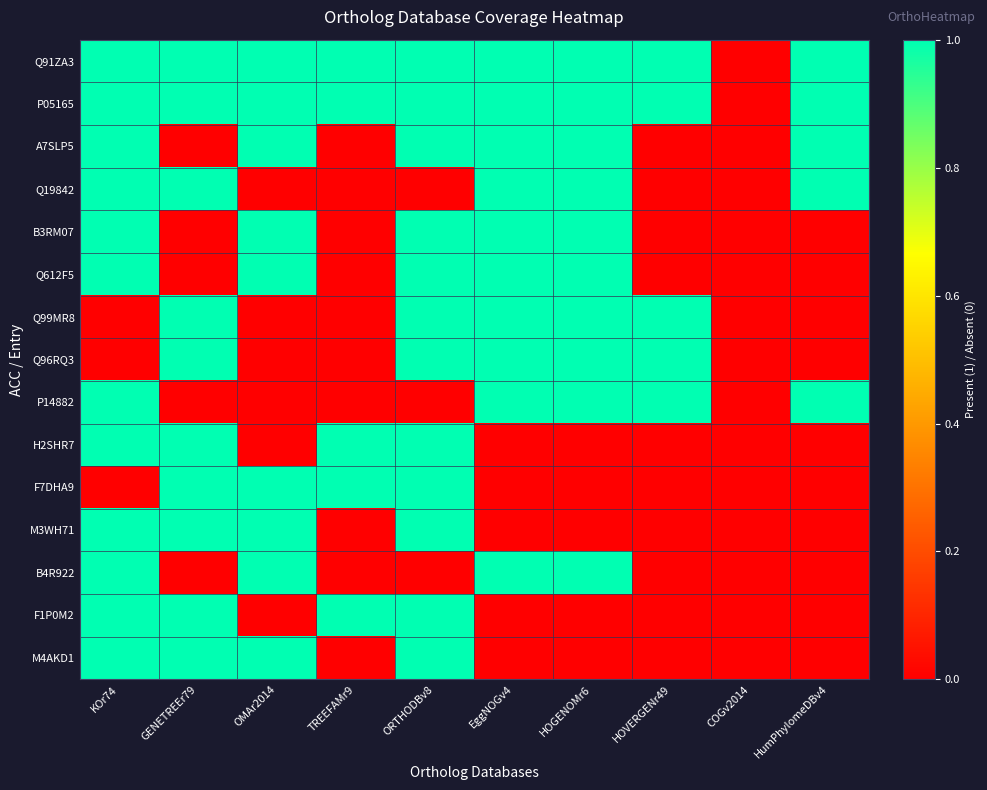

Reading left to right, what are all the values shown in this chart?

Q91ZA3: KOr74=1	GENETREEr79=1	OMAr2014=1	TREEFAMr9=1	ORTHODBv8=1	EggNOGv4=1	HOGENOMr6=1	HOVERGENr49=1	COGv2014=0	HumPhylomeDBv4=1
P05165: KOr74=1	GENETREEr79=1	OMAr2014=1	TREEFAMr9=1	ORTHODBv8=1	EggNOGv4=1	HOGENOMr6=1	HOVERGENr49=1	COGv2014=0	HumPhylomeDBv4=1
A7SLP5: KOr74=1	GENETREEr79=0	OMAr2014=1	TREEFAMr9=0	ORTHODBv8=1	EggNOGv4=1	HOGENOMr6=1	HOVERGENr49=0	COGv2014=0	HumPhylomeDBv4=1
Q19842: KOr74=1	GENETREEr79=1	OMAr2014=0	TREEFAMr9=0	ORTHODBv8=0	EggNOGv4=1	HOGENOMr6=1	HOVERGENr49=0	COGv2014=0	HumPhylomeDBv4=1
B3RM07: KOr74=1	GENETREEr79=0	OMAr2014=1	TREEFAMr9=0	ORTHODBv8=1	EggNOGv4=1	HOGENOMr6=1	HOVERGENr49=0	COGv2014=0	HumPhylomeDBv4=0
Q612F5: KOr74=1	GENETREEr79=0	OMAr2014=1	TREEFAMr9=0	ORTHODBv8=1	EggNOGv4=1	HOGENOMr6=1	HOVERGENr49=0	COGv2014=0	HumPhylomeDBv4=0
Q99MR8: KOr74=0	GENETREEr79=1	OMAr2014=0	TREEFAMr9=0	ORTHODBv8=1	EggNOGv4=1	HOGENOMr6=1	HOVERGENr49=1	COGv2014=0	HumPhylomeDBv4=0
Q96RQ3: KOr74=0	GENETREEr79=1	OMAr2014=0	TREEFAMr9=0	ORTHODBv8=1	EggNOGv4=1	HOGENOMr6=1	HOVERGENr49=1	COGv2014=0	HumPhylomeDBv4=0
P14882: KOr74=1	GENETREEr79=0	OMAr2014=0	TREEFAMr9=0	ORTHODBv8=0	EggNOGv4=1	HOGENOMr6=1	HOVERGENr49=1	COGv2014=0	HumPhylomeDBv4=1
H2SHR7: KOr74=1	GENETREEr79=1	OMAr2014=0	TREEFAMr9=1	ORTHODBv8=1	EggNOGv4=0	HOGENOMr6=0	HOVERGENr49=0	COGv2014=0	HumPhylomeDBv4=0
F7DHA9: KOr74=0	GENETREEr79=1	OMAr2014=1	TREEFAMr9=1	ORTHODBv8=1	EggNOGv4=0	HOGENOMr6=0	HOVERGENr49=0	COGv2014=0	HumPhylomeDBv4=0
M3WH71: KOr74=1	GENETREEr79=1	OMAr2014=1	TREEFAMr9=0	ORTHODBv8=1	EggNOGv4=0	HOGENOMr6=0	HOVERGENr49=0	COGv2014=0	HumPhylomeDBv4=0
B4R922: KOr74=1	GENETREEr79=0	OMAr2014=1	TREEFAMr9=0	ORTHODBv8=0	EggNOGv4=1	HOGENOMr6=1	HOVERGENr49=0	COGv2014=0	HumPhylomeDBv4=0
F1P0M2: KOr74=1	GENETREEr79=1	OMAr2014=0	TREEFAMr9=1	ORTHODBv8=1	EggNOGv4=0	HOGENOMr6=0	HOVERGENr49=0	COGv2014=0	HumPhylomeDBv4=0
M4AKD1: KOr74=1	GENETREEr79=1	OMAr2014=1	TREEFAMr9=0	ORTHODBv8=1	EggNOGv4=0	HOGENOMr6=0	HOVERGENr49=0	COGv2014=0	HumPhylomeDBv4=0